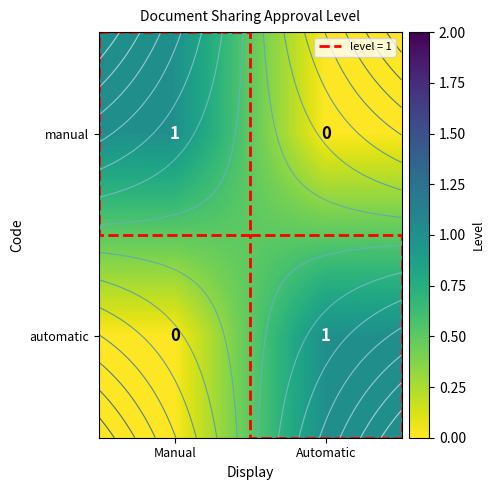

At which category does the chart reach its minimum across all series?

Automatic